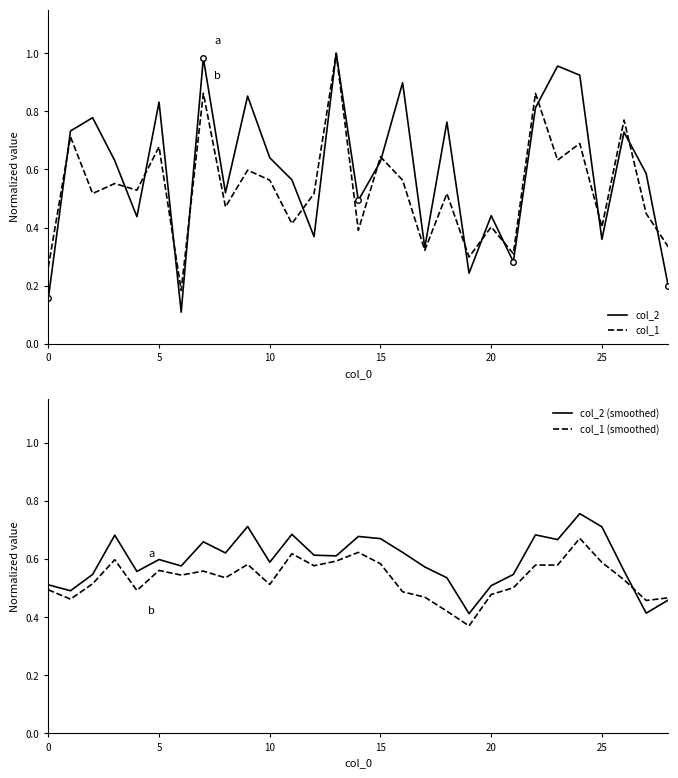

True or false: col_1 has a value of 0.7 at 14.

False